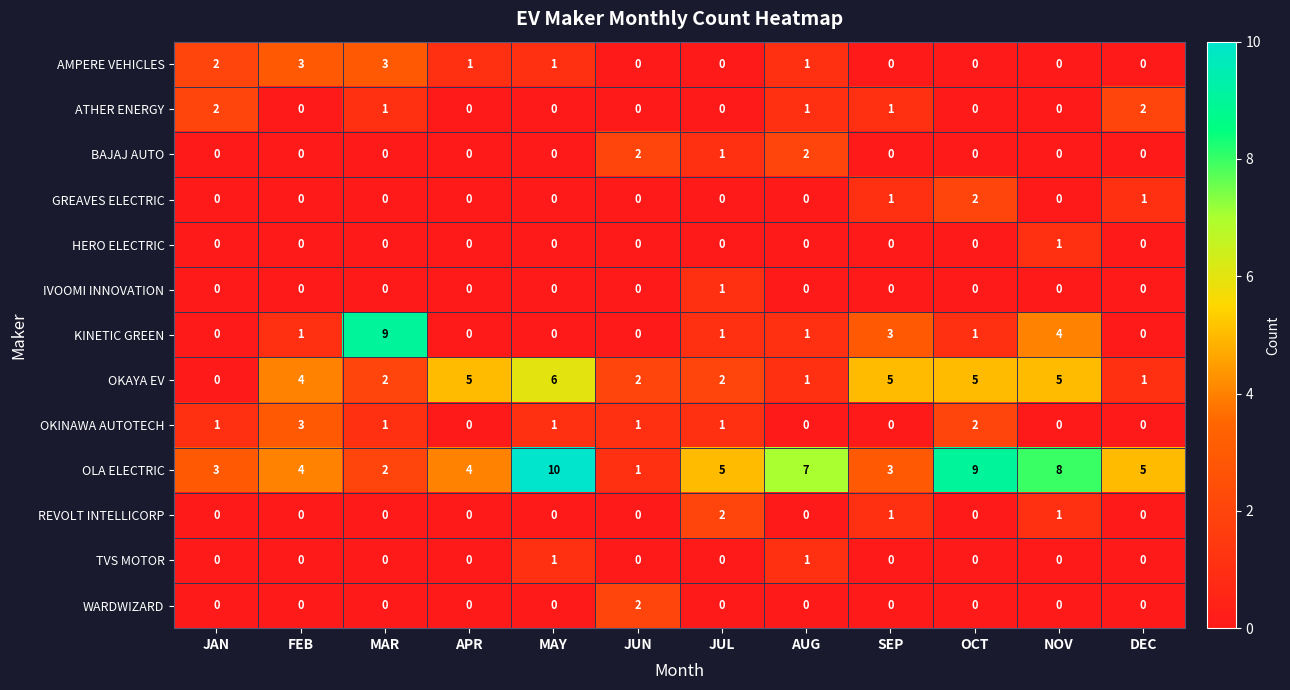

The HERO ELECTRIC series shows 0 at SEP. True or false?

True